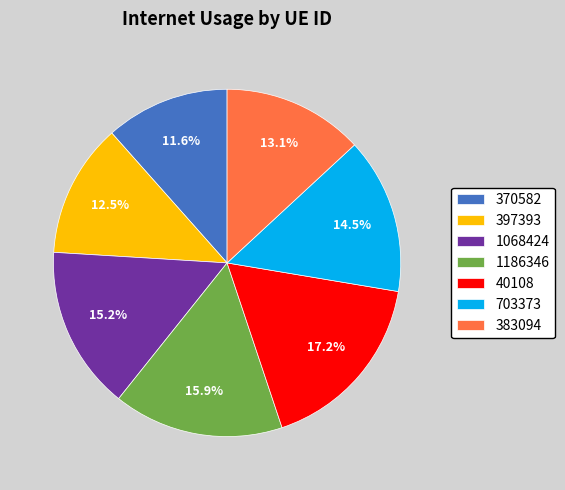

What percentage is the 1068424 slice, to the nearest percent?

15%